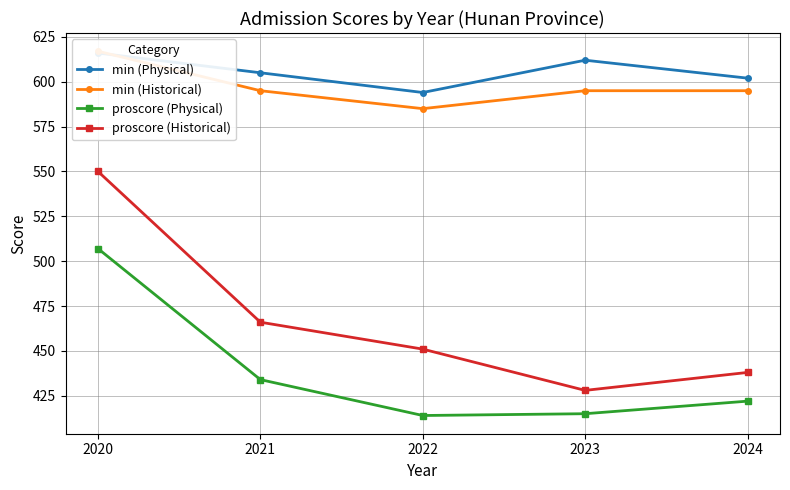

How many interior local valleys does the proscore (Historical) series have?

1